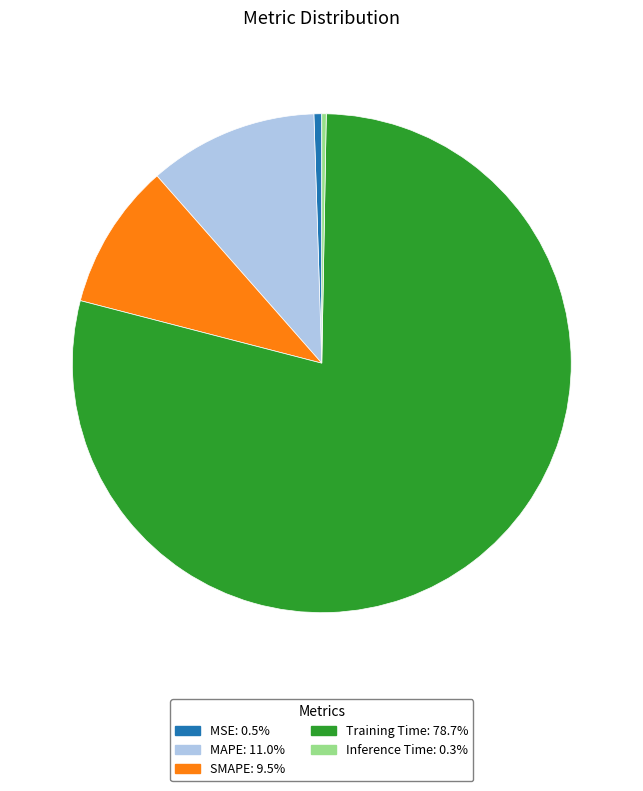

Does MSE account for over 50% of the chart?

No